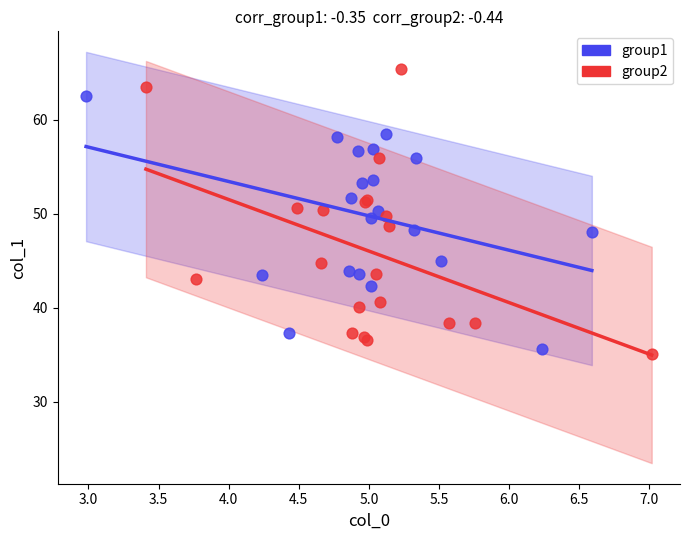

What are all the series names shown in the legend?

group1, group2